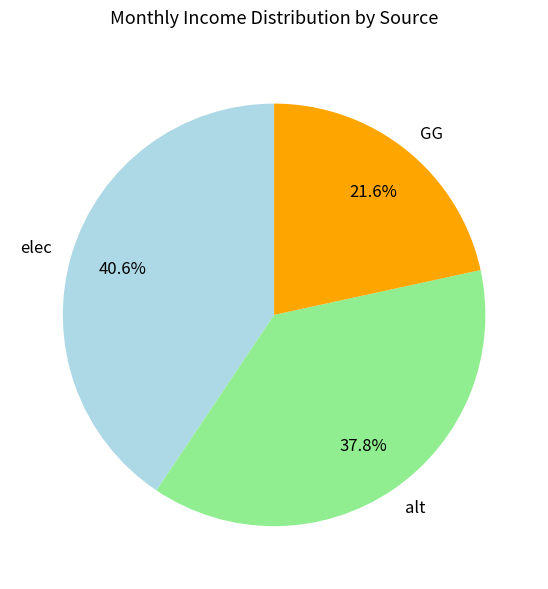

Which slice is the largest?

elec